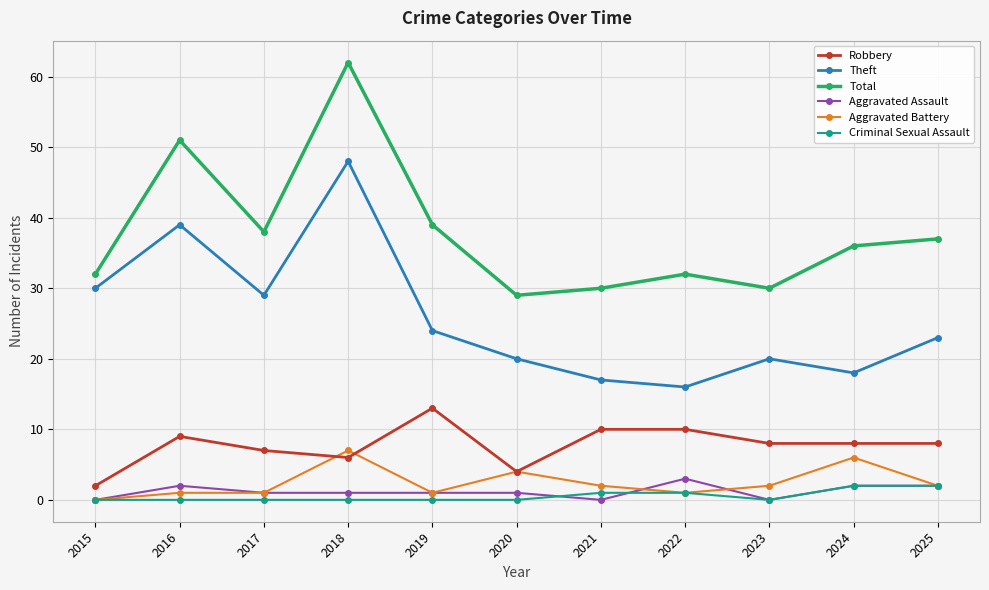

Reading right to left, extract all data points from this chart.

Robbery: 8	8	8	10	10	4	13	6	7	9	2
Theft: 23	18	20	16	17	20	24	48	29	39	30
Total: 37	36	30	32	30	29	39	62	38	51	32
Aggravated Assault: 2	2	0	3	0	1	1	1	1	2	0
Aggravated Battery: 2	6	2	1	2	4	1	7	1	1	0
Criminal Sexual Assault: 2	2	0	1	1	0	0	0	0	0	0